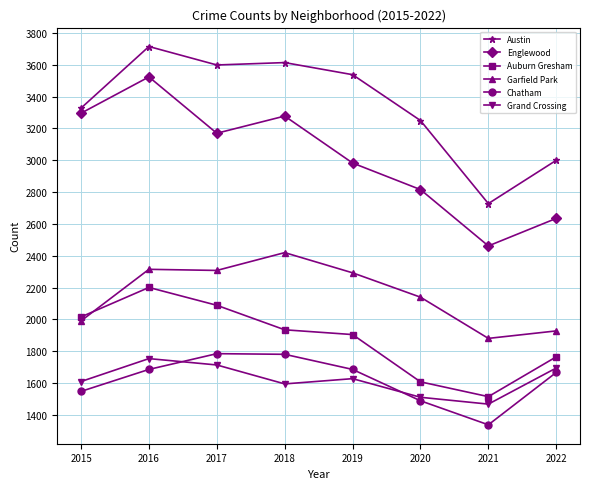

Between 2017 and 2021, which series saw the biggest shift?

Austin